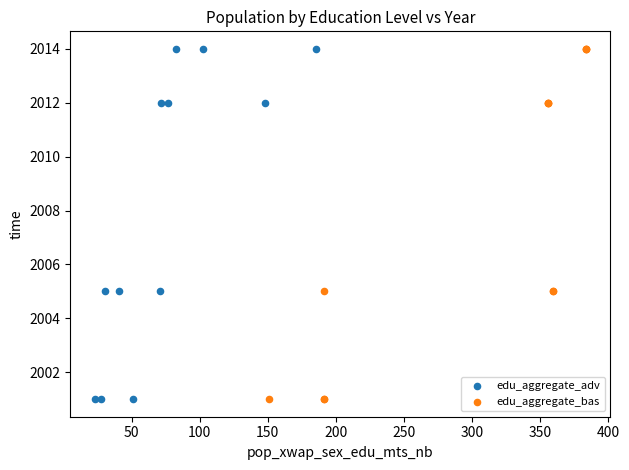

What are all the series names shown in the legend?

edu_aggregate_adv, edu_aggregate_bas